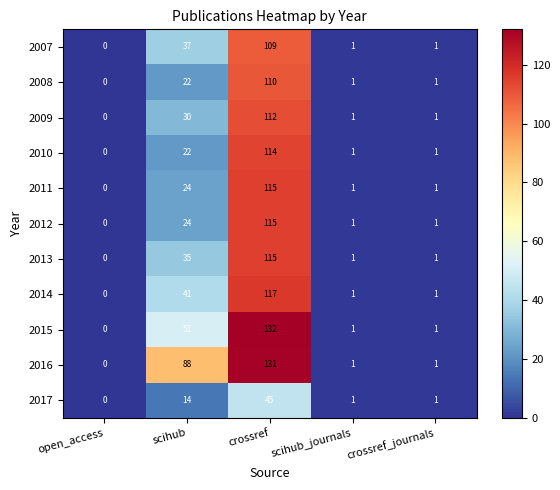

At which category is the sum across all series the highest?

crossref